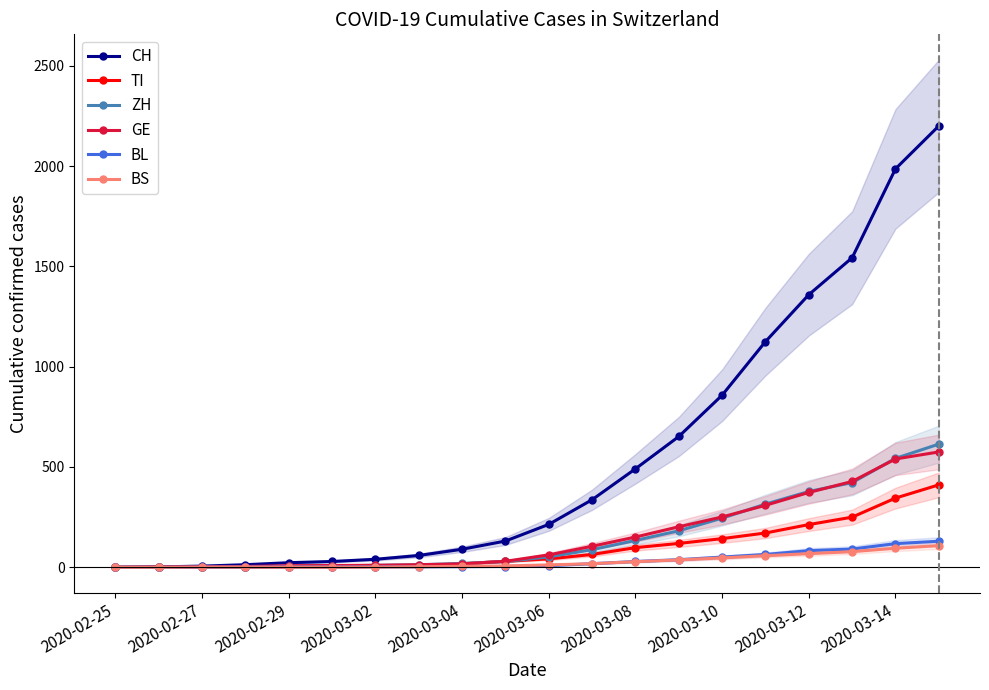

Count the number of categories in the chart.

20